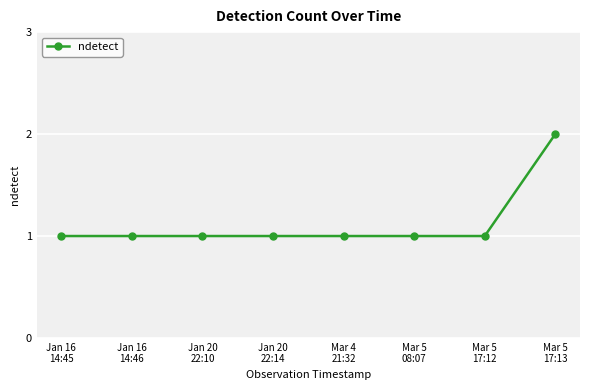

What is the sum of all values?

9